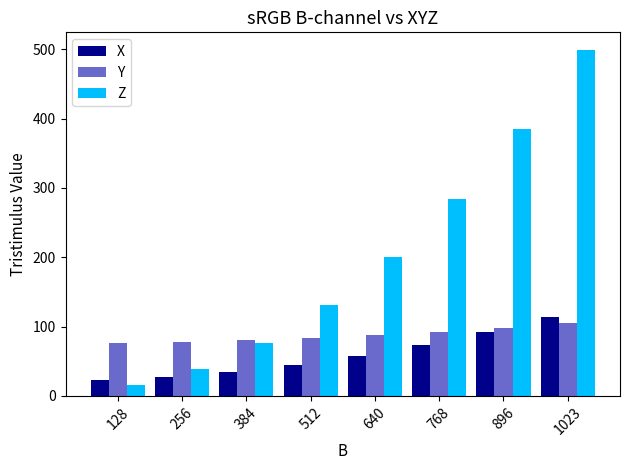

What is the minimum value shown in the chart?

15.1